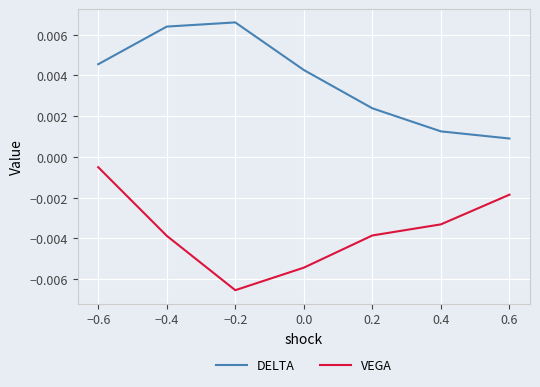

True or false: DELTA and VEGA cross at least once.

False